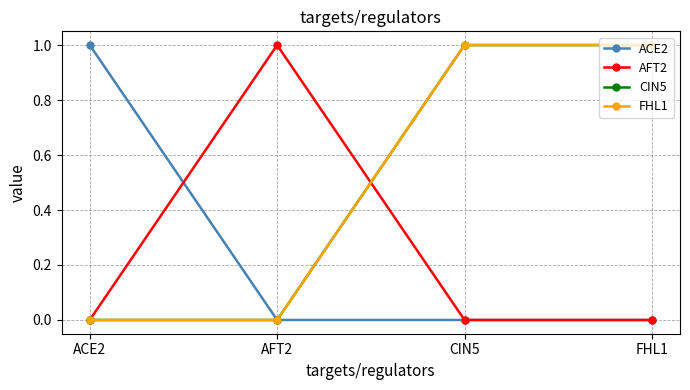

Reading left to right, transcribe all the data shown in this chart.

ACE2: ACE2=1	AFT2=0	CIN5=0	FHL1=0
AFT2: ACE2=0	AFT2=1	CIN5=0	FHL1=0
CIN5: ACE2=0	AFT2=0	CIN5=1	FHL1=1
FHL1: ACE2=0	AFT2=0	CIN5=1	FHL1=1